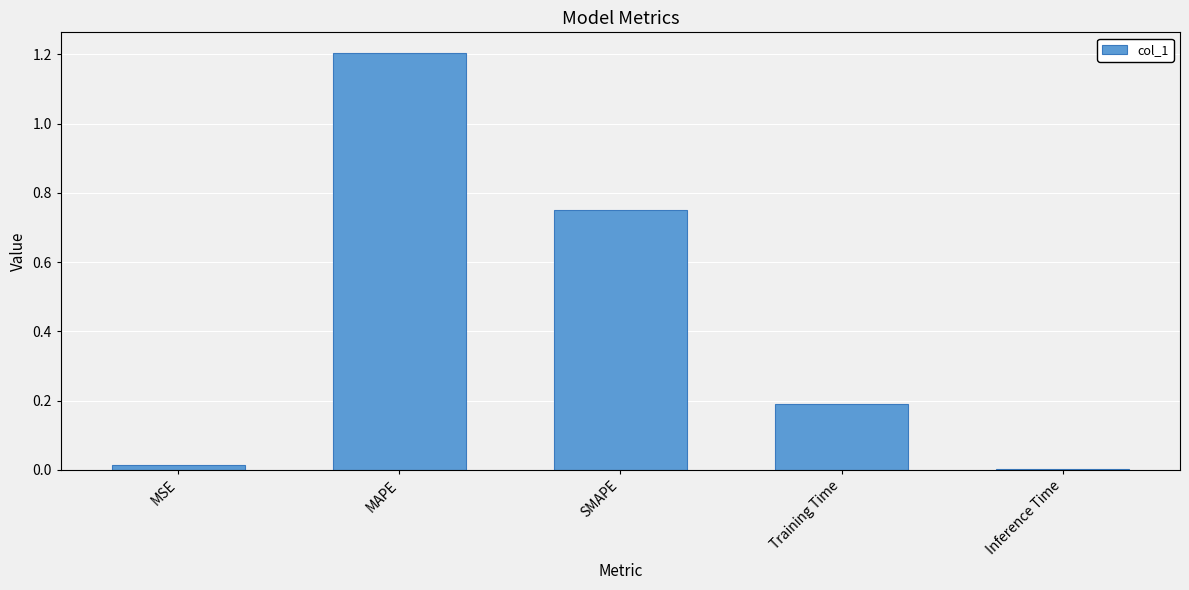

What is the sum of all values?

2.2